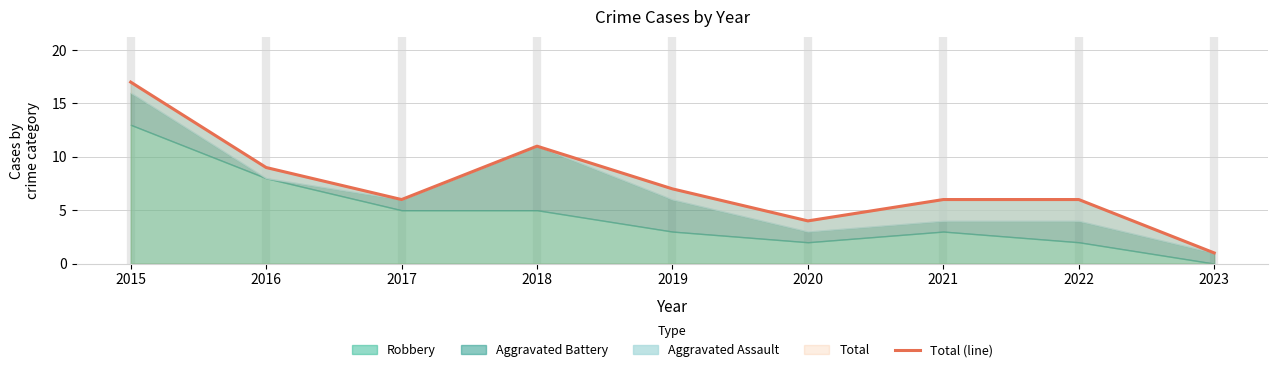

Reading left to right, transcribe all the data shown in this chart.

2015=17	2016=9	2017=6	2018=11	2019=7	2020=4	2021=6	2022=6	2023=1